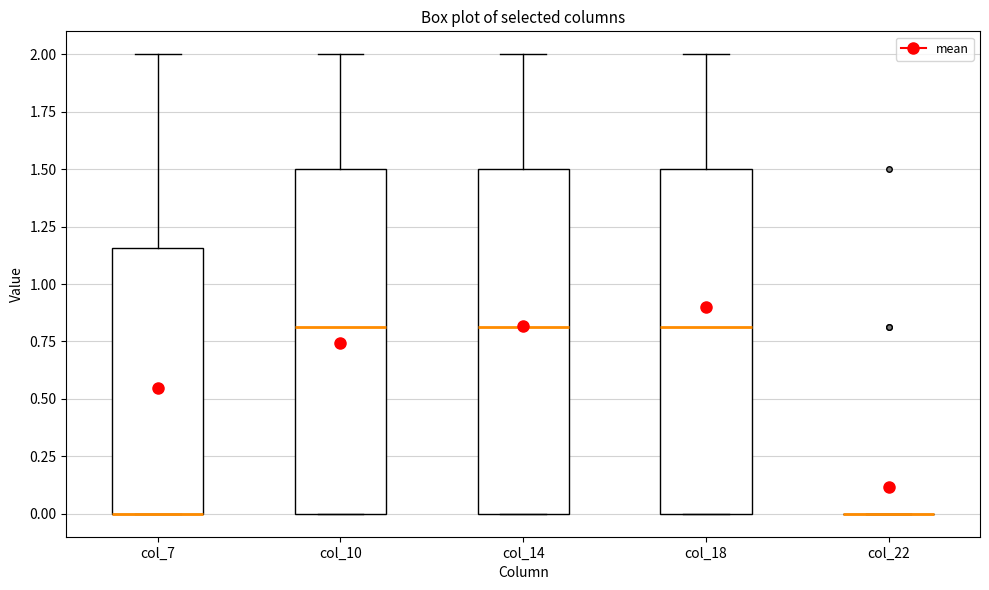

Reading left to right, read every box against the y-axis: the position of its median line, the range the box covers, and the ends of its whiskers. The values are not printed on the chart, so give them approximately, as read against the axis.

col_7: median 0.00 (drawn on the box's lower edge), box 0.00 to 1.15, whiskers 0.00 to 2.00
col_10: median 0.80, box 0.00 to 1.50, whiskers 0.00 to 2.00
col_14: median 0.80, box 0.00 to 1.50, whiskers 0.00 to 2.00
col_18: median 0.80, box 0.00 to 1.50, whiskers 0.00 to 2.00
col_22: box collapsed to a line at 0.00, whiskers 0.00 to 0.00